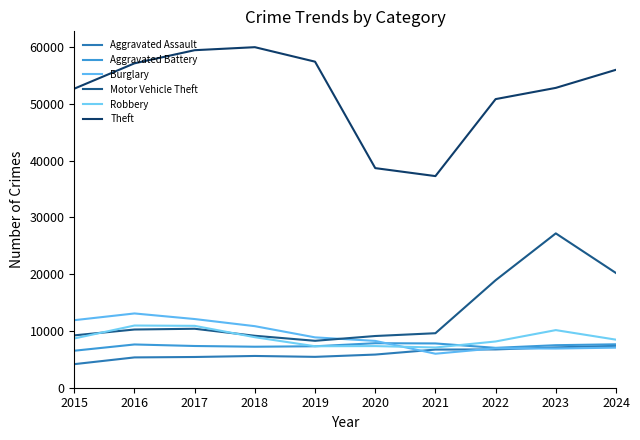

Is the value of Theft at 2024 greater than the value of Aggravated Battery at 2023?

Yes